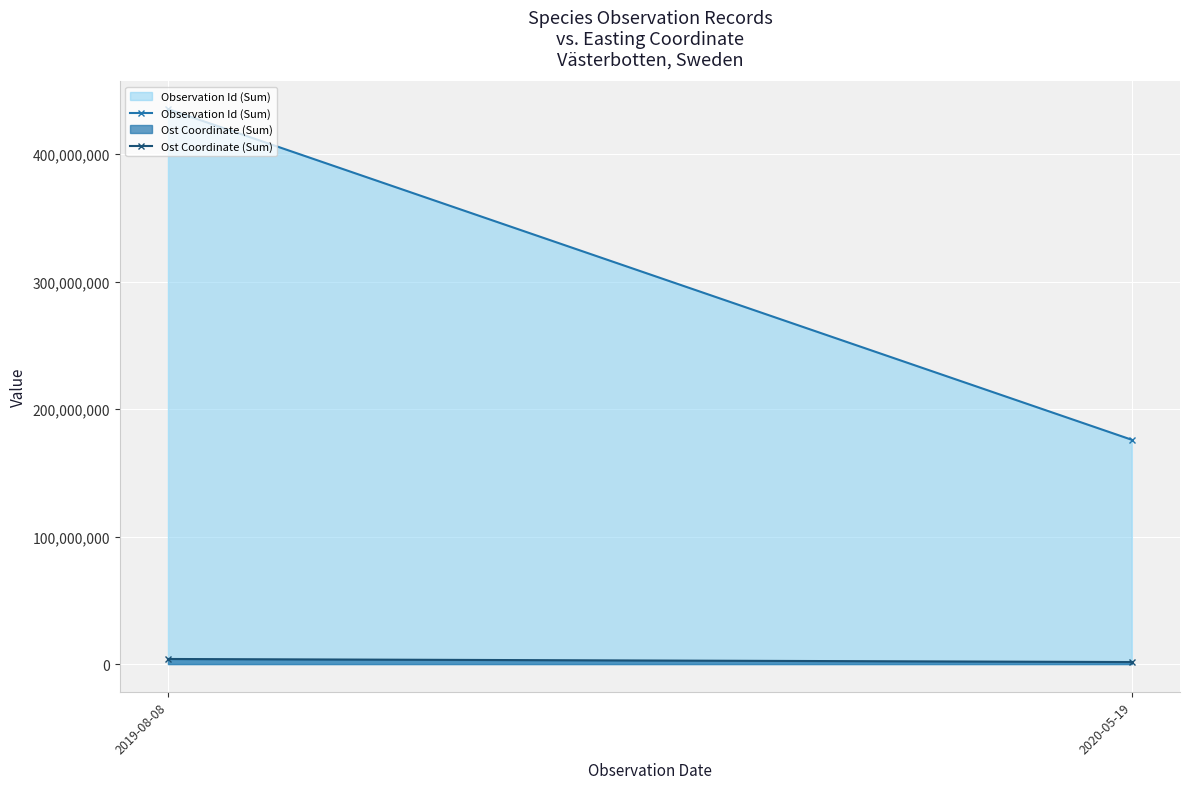

Rank the series by their average value, from lowest to highest.

Ost Coordinate (Sum), Observation Id (Sum)